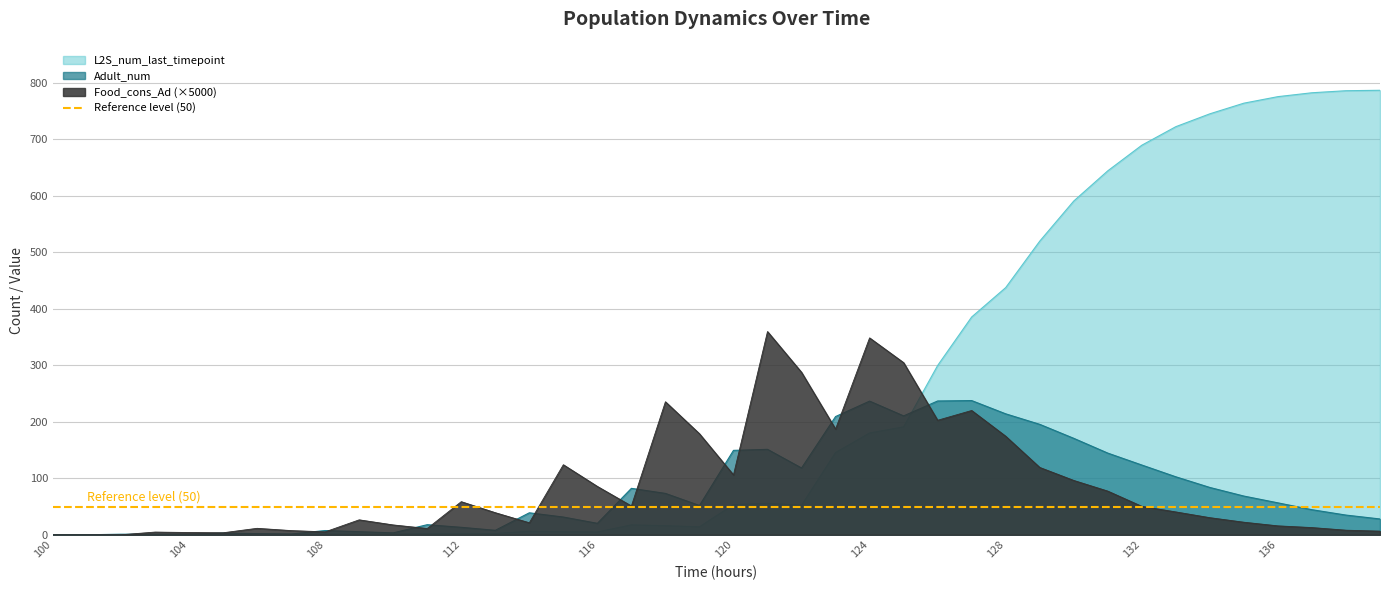

True or false: Food_cons_Ad has a value of 14.8 at 135.

False